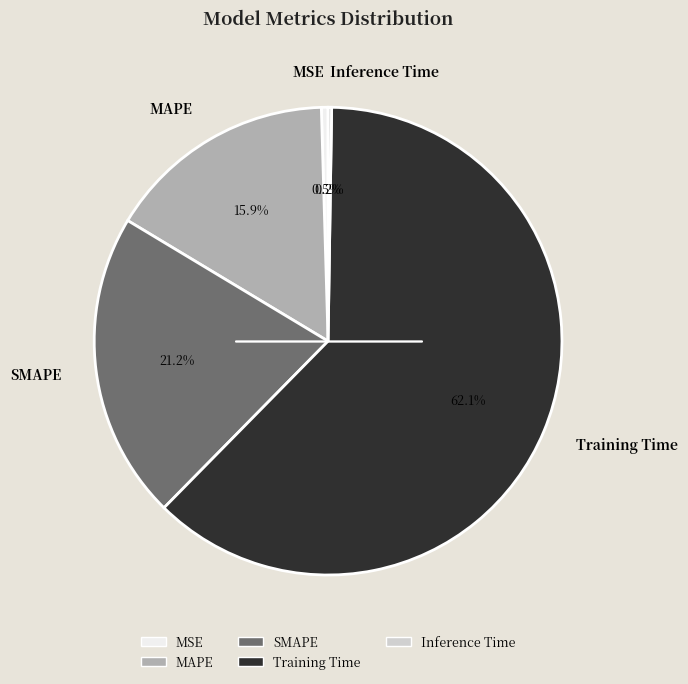

Approximately how many times larger is the value at MAPE compared to Training Time?

0.3